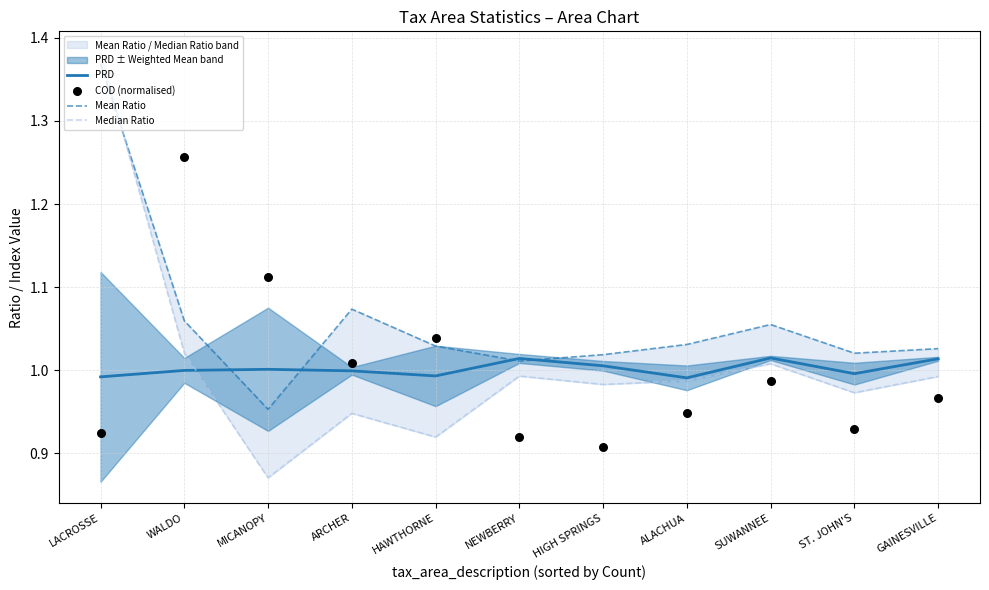

Which series has the largest total across all categories?

Mean Ratio